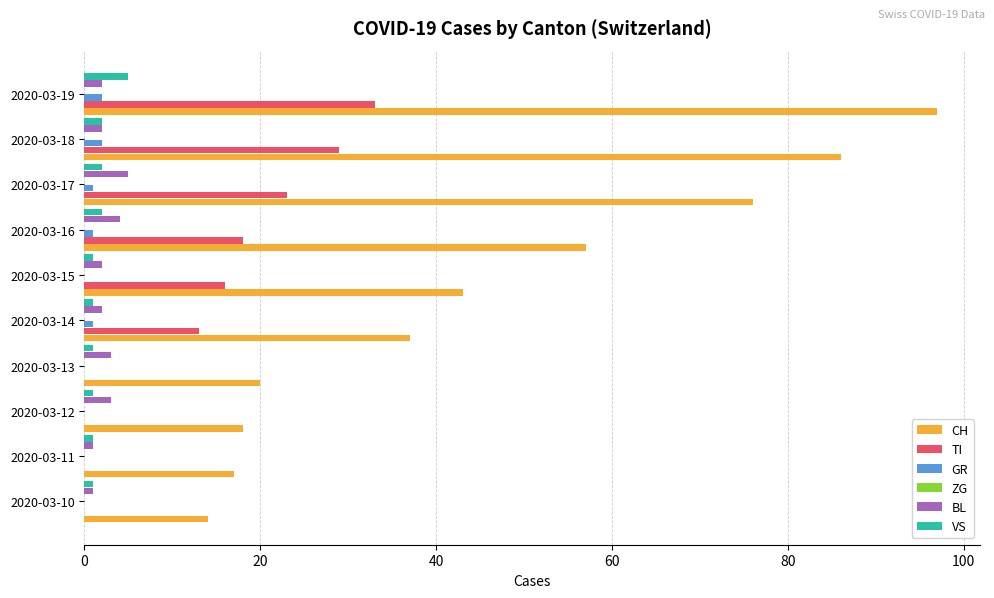

The value of CH at 2020-03-18 is 86. True or false?

True